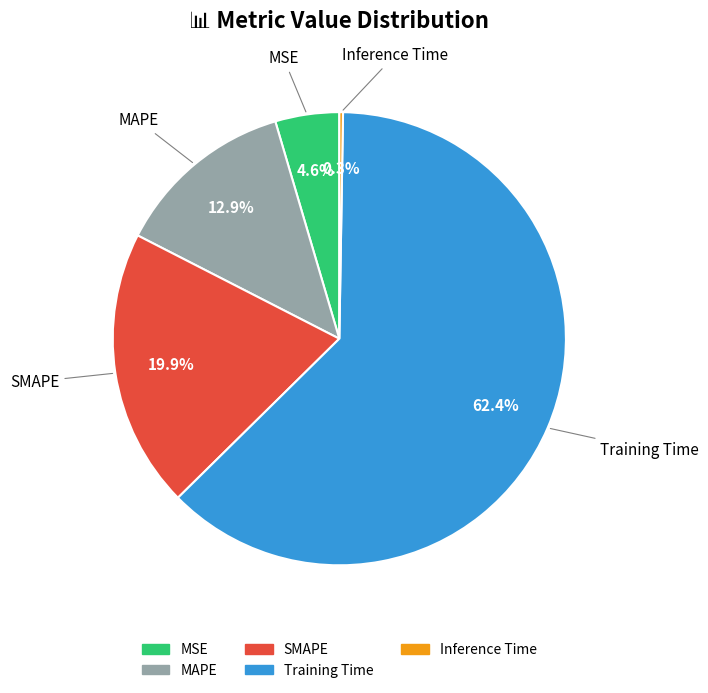

Is it true that MSE is 5% of the pie?

True